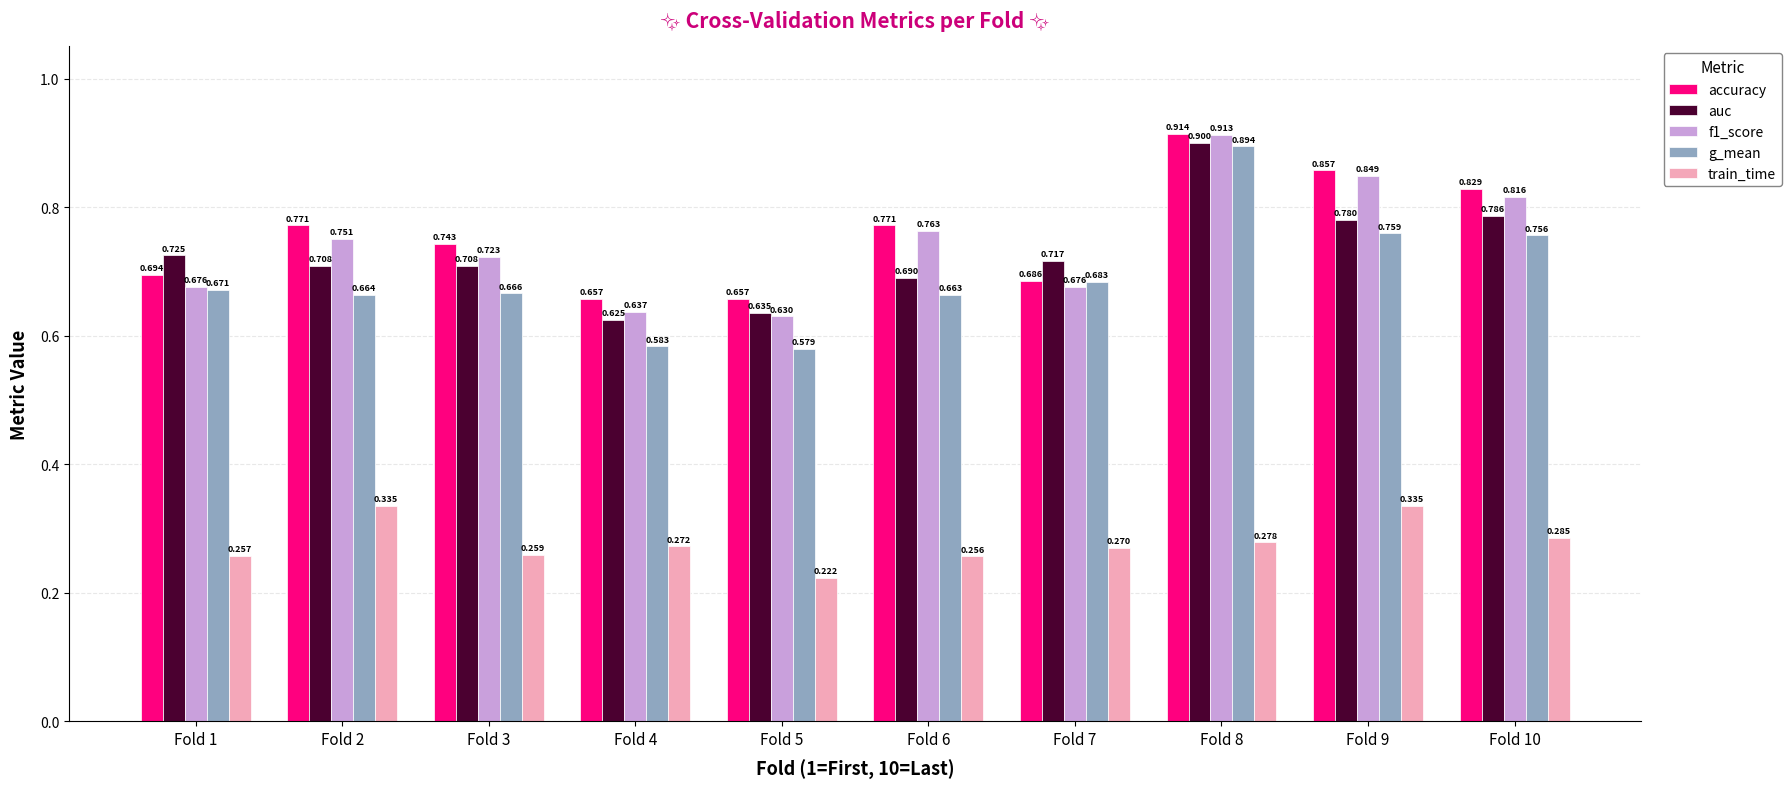

Does the chart contain any negative values?

No